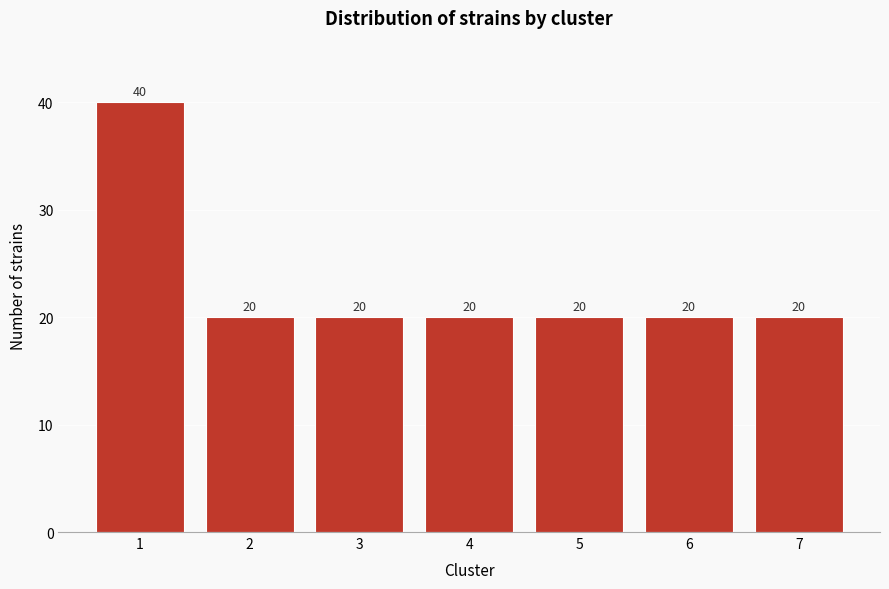

Reading right to left, what are all the values shown in this chart?

7=20	6=20	5=20	4=20	3=20	2=20	1=40